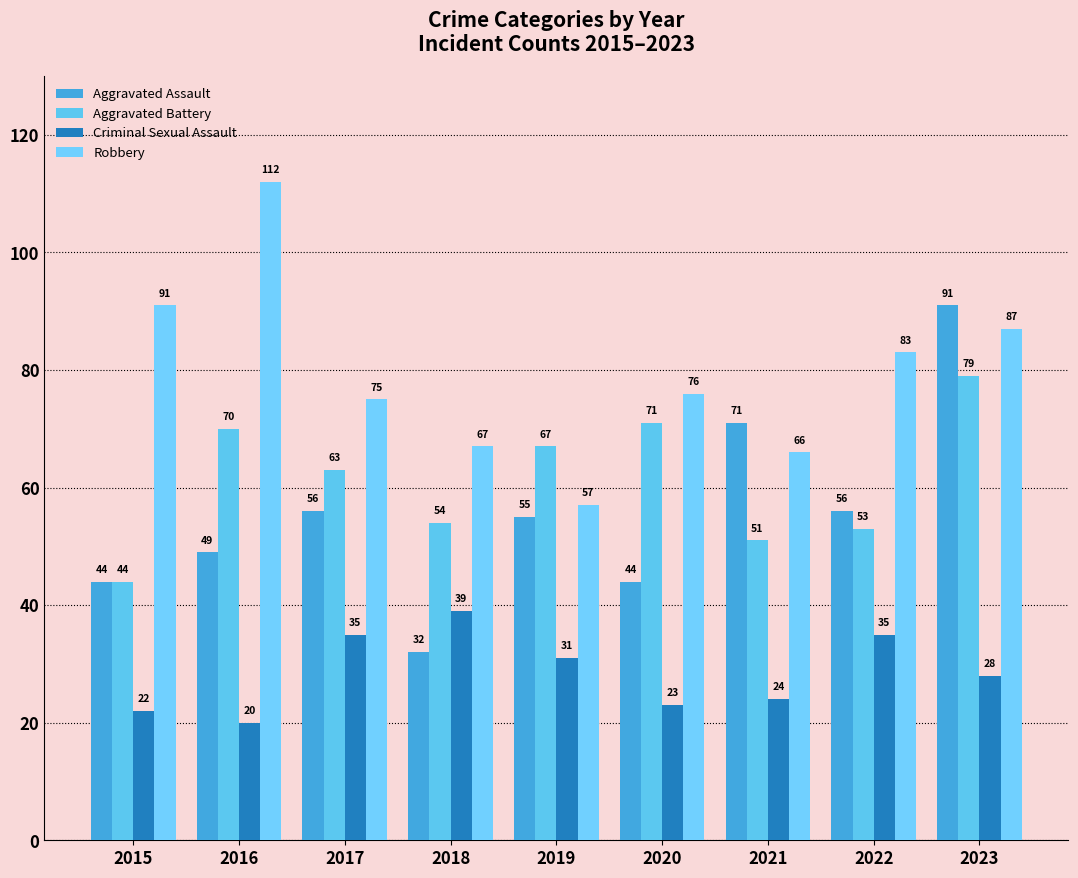

At 2016, list the series in order from largest to smallest.

Robbery, Aggravated Battery, Aggravated Assault, Criminal Sexual Assault